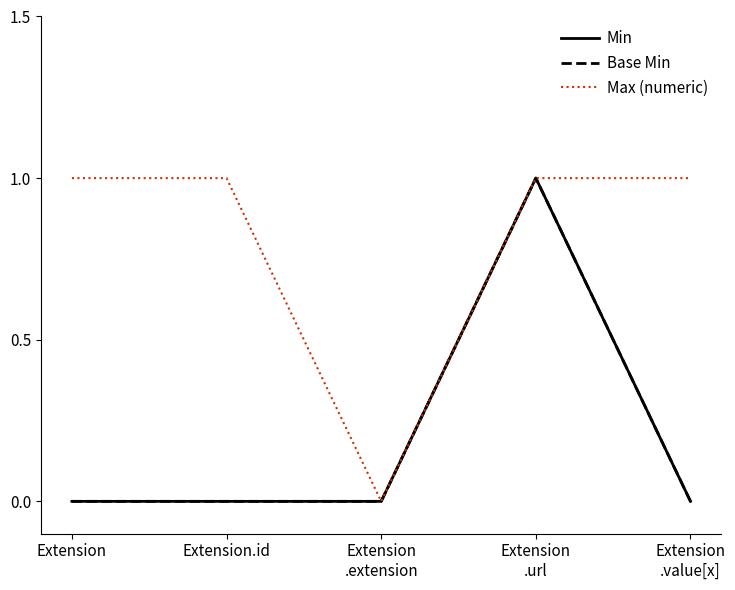

How many lines are shown in the chart?

3